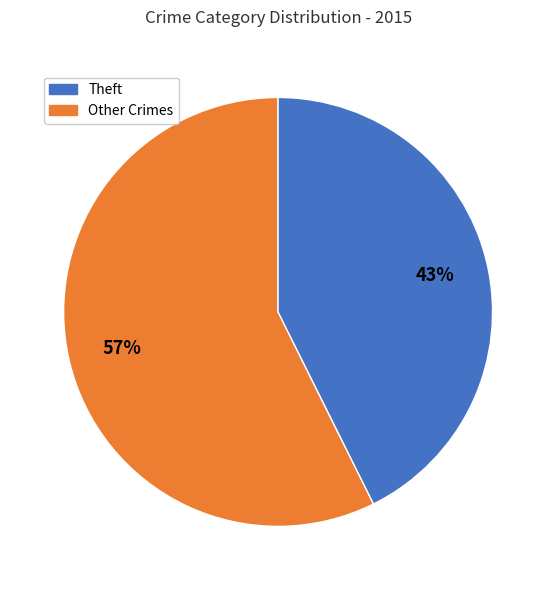

Is there a majority slice in this chart?

Yes